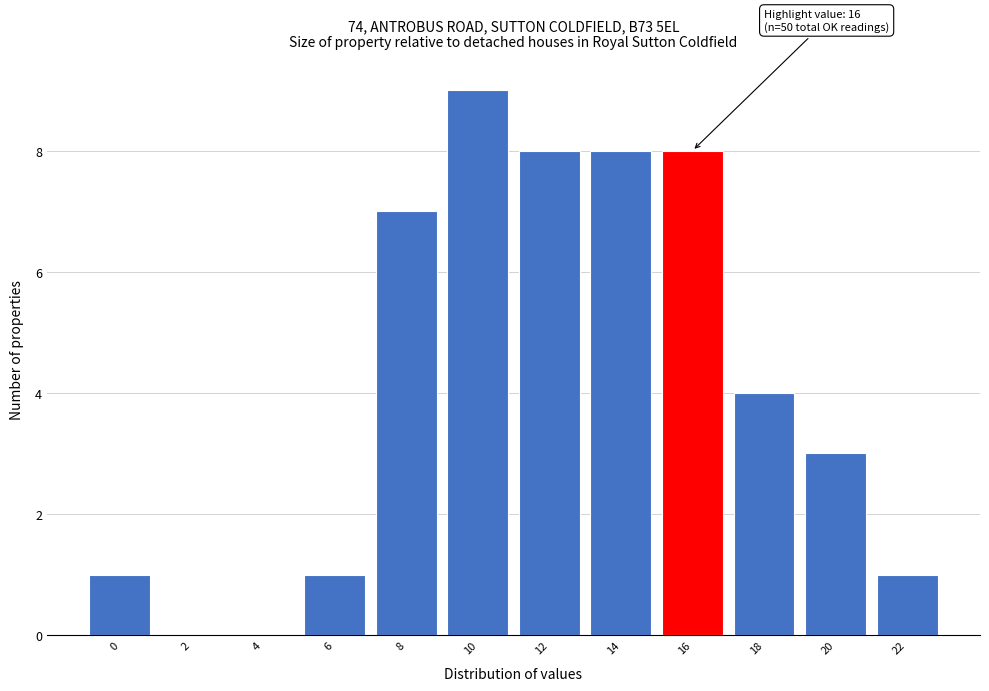

Reading left to right, transcribe all the data shown in this chart.

0=1	2=0	4=0	6=1	8=7	10=9	12=8	14=8	16=8	18=4	20=3	22=1